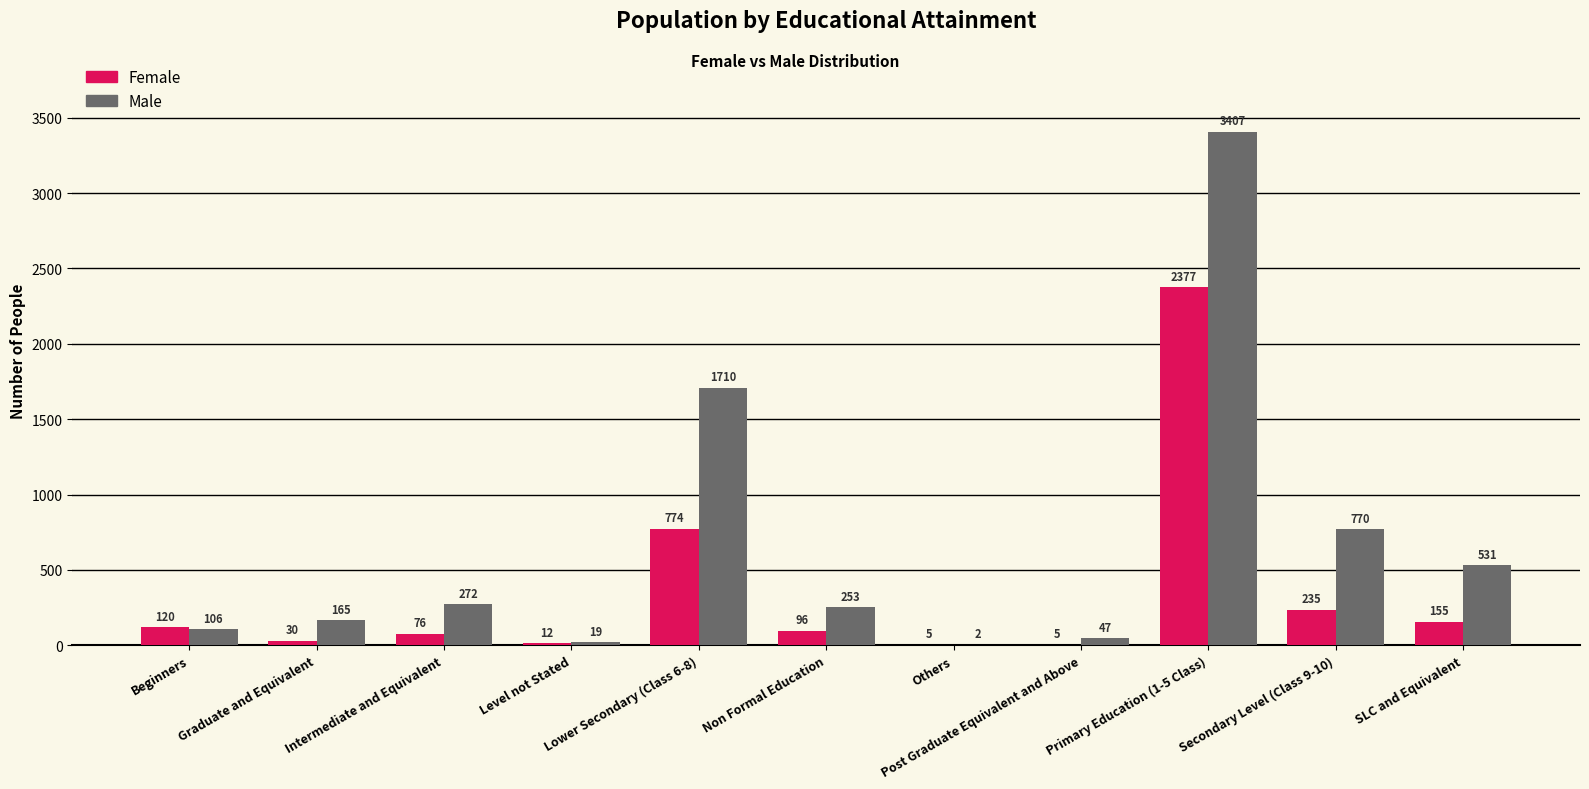

Which series has the largest total across all categories?

Male